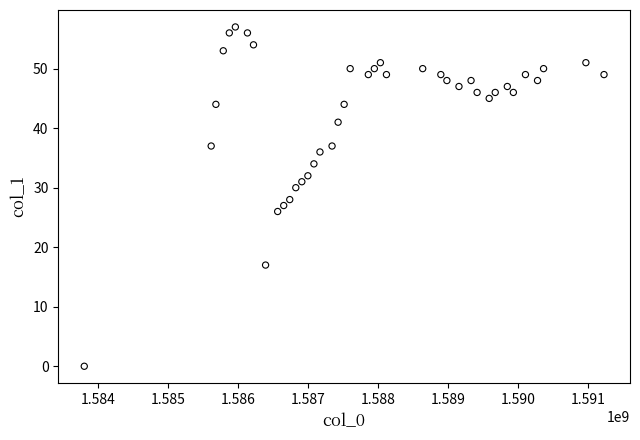

What is the range of Y values (max minus min)?

57